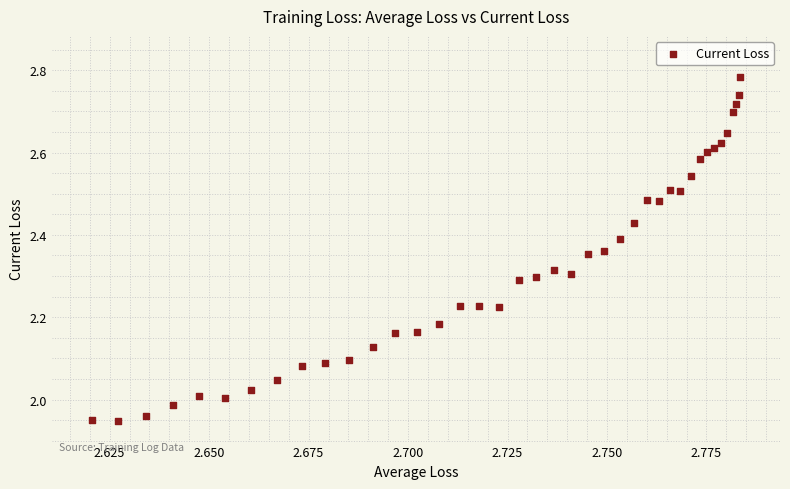

What is the range of Y values (max minus min)?

0.8